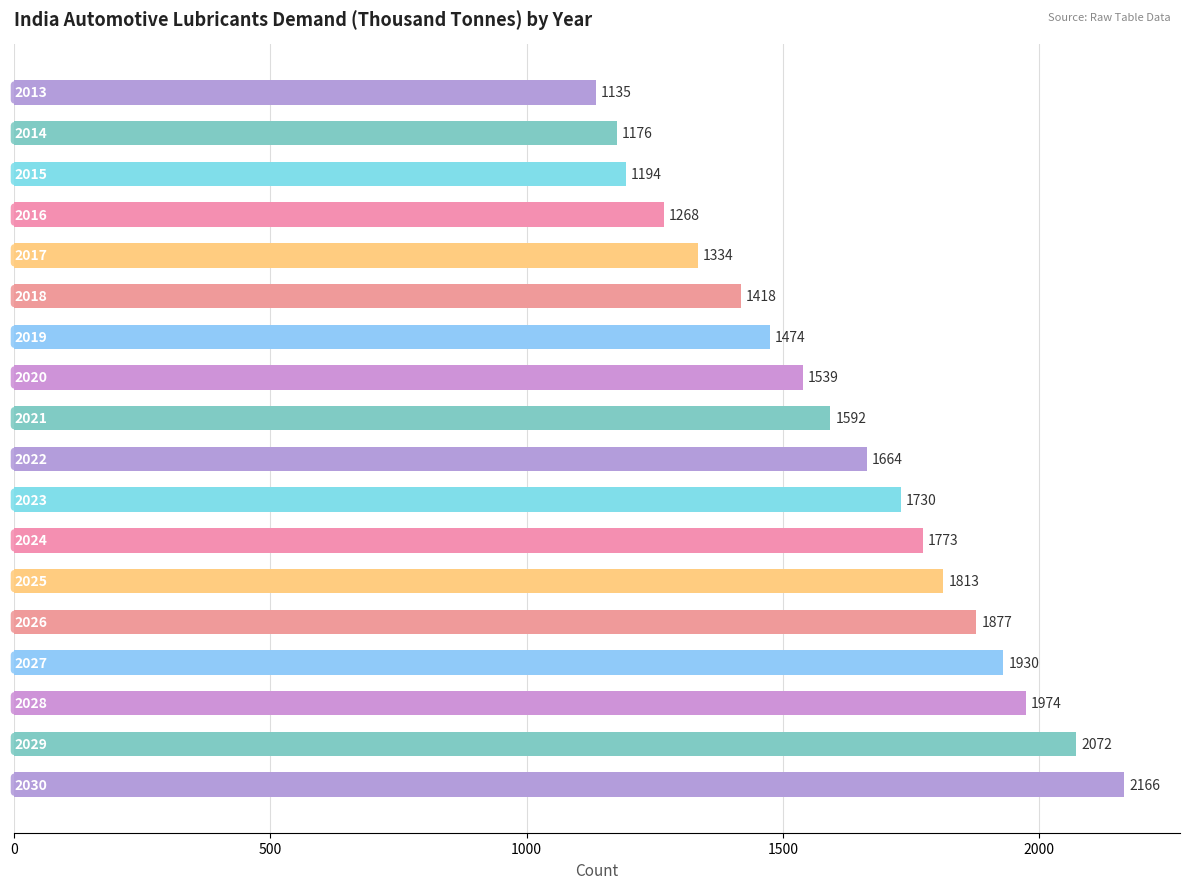

What is the greatest value displayed?

2166